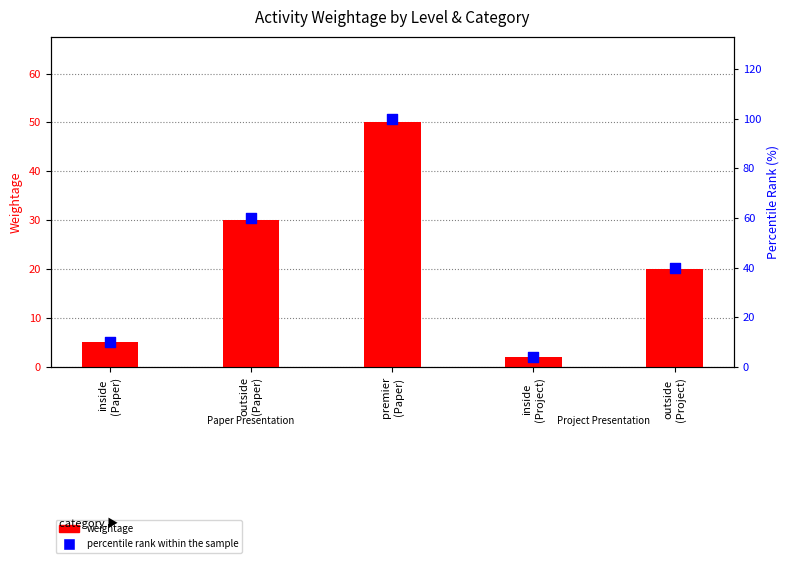

Which series reaches the minimum Y coordinate?

weightage